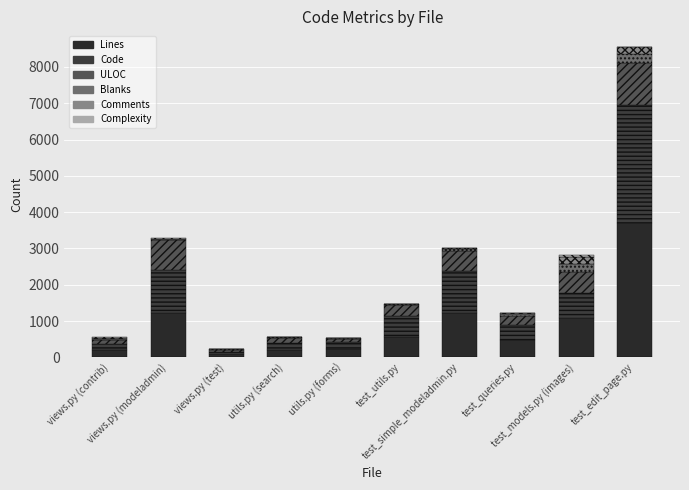

Are the bars horizontal?

No